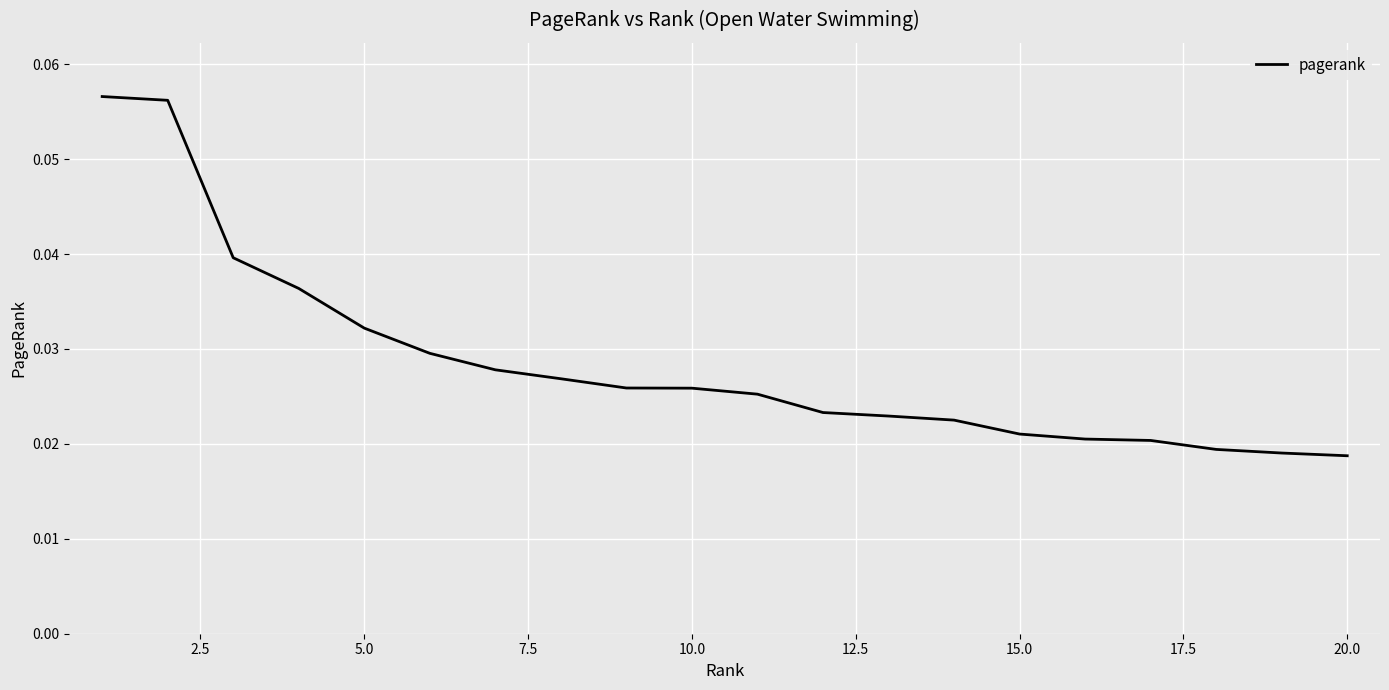

How many lines are shown in the chart?

1